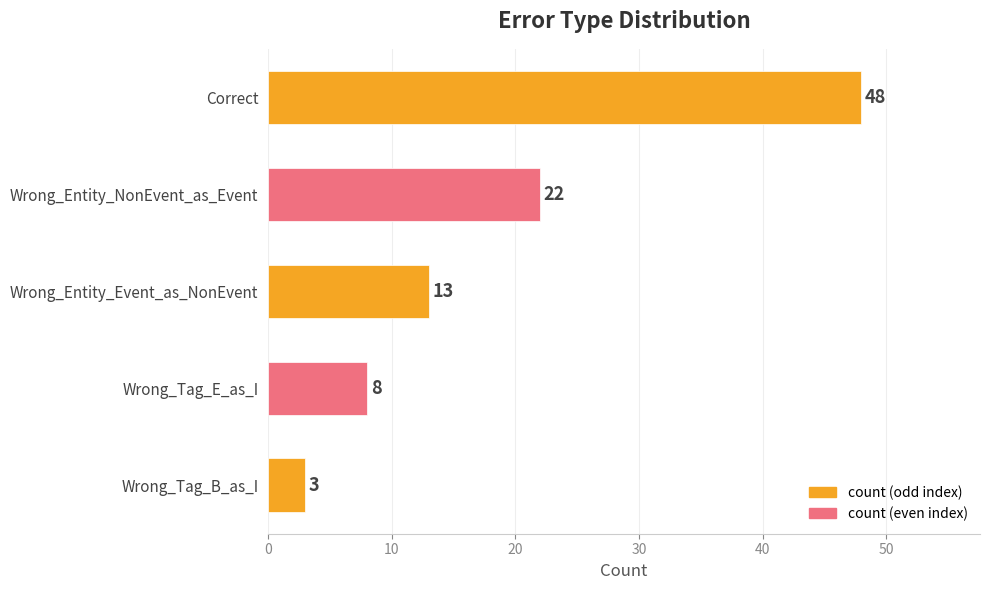

The chart shows a value of 84 at Correct. True or false?

False